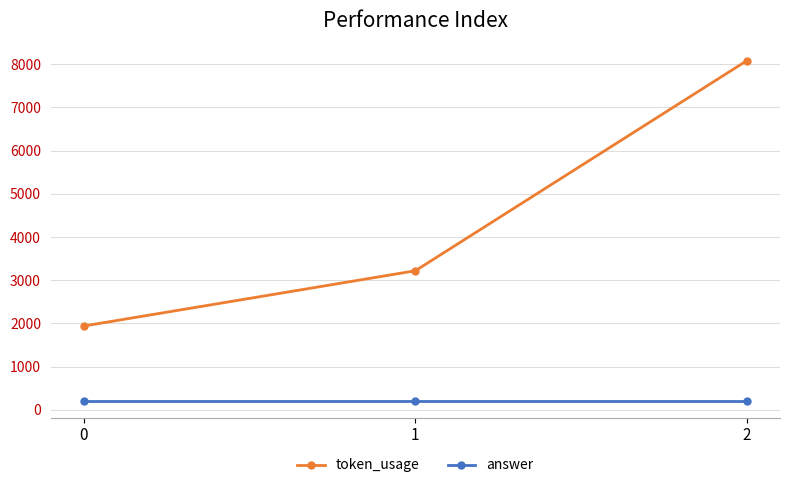

What is the average value of the answer series?

211